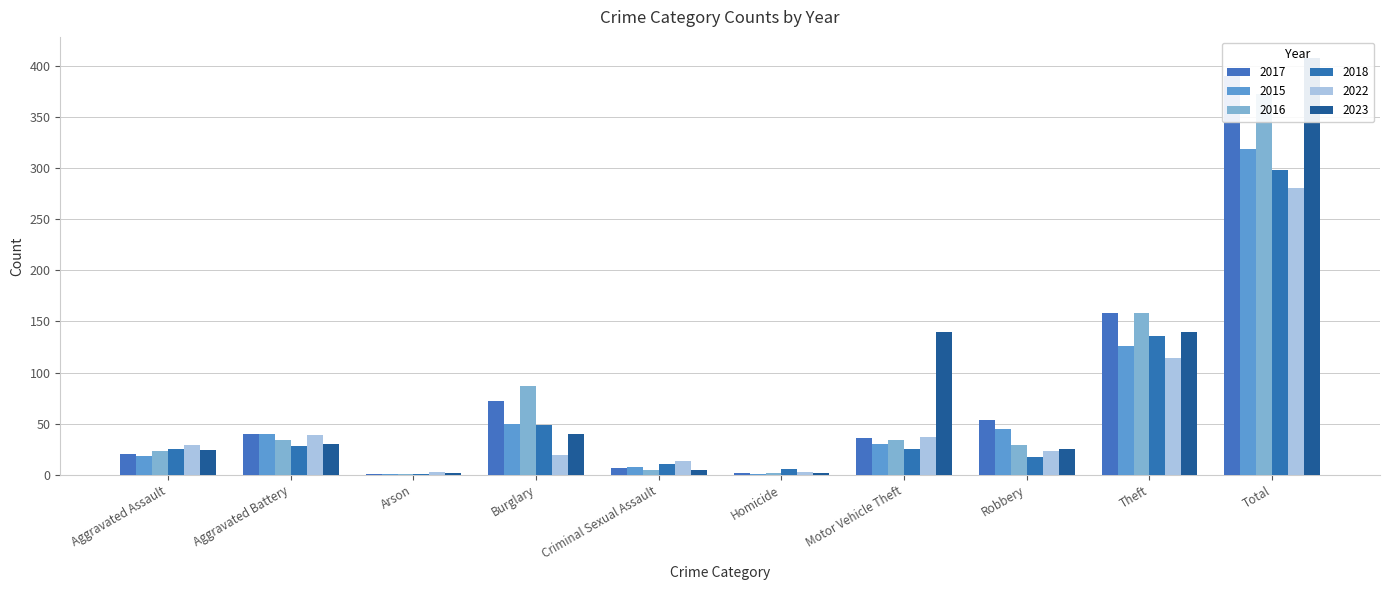

What are all the series names shown in the legend?

2017, 2015, 2016, 2018, 2022, 2023